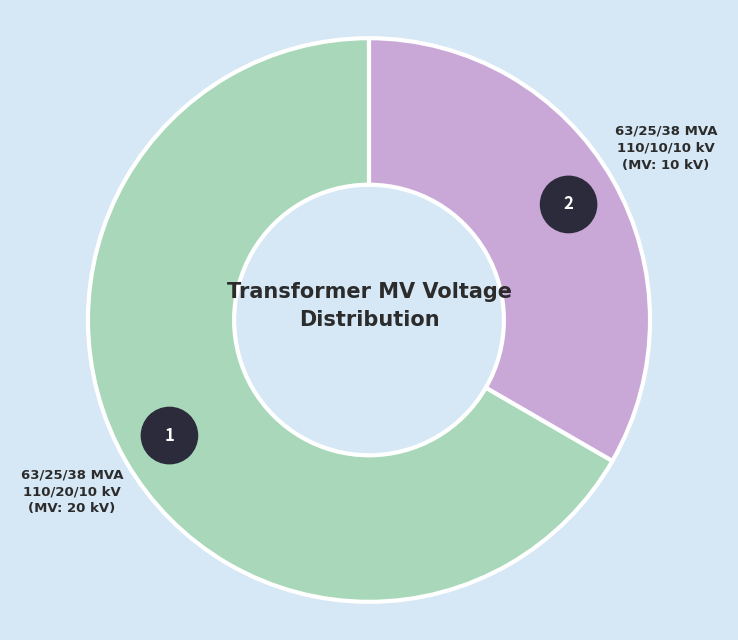

Is the sum of 63/25/38 MVA 110/20/10 kV and 63/25/38 MVA 110/10/10 kV greater than half?

Yes